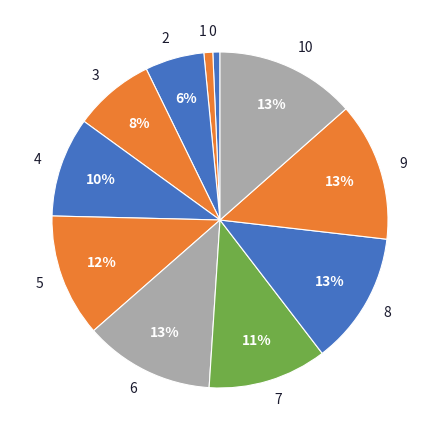

Count the number of slices in the pie.

11